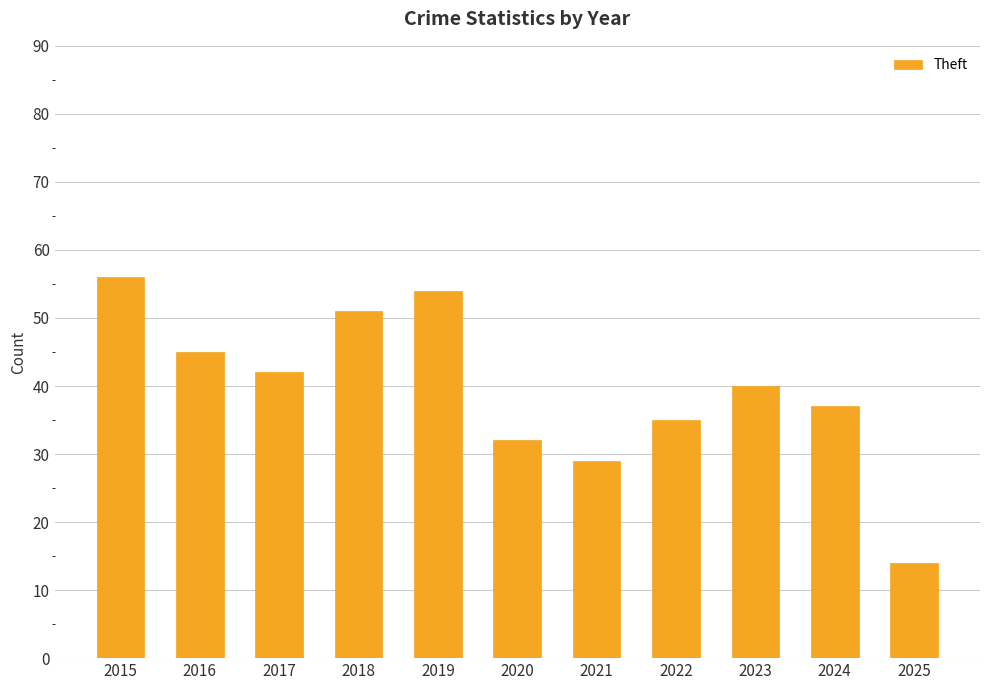

Rank the categories by value from highest to lowest.

2015, 2019, 2018, 2016, 2017, 2023, 2024, 2022, 2020, 2021, 2025